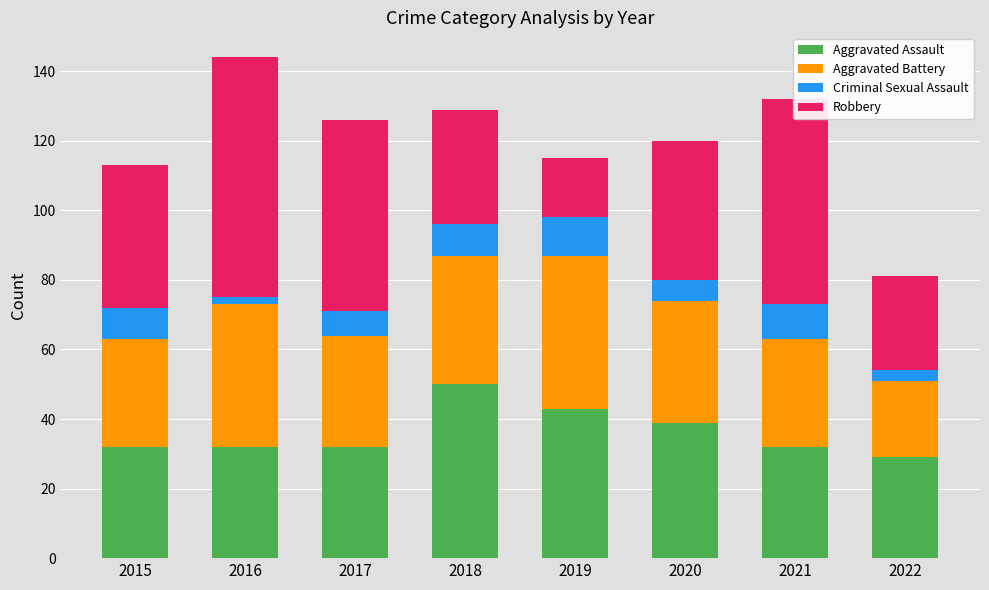

The Aggravated Assault series shows 11 at 2022. True or false?

False